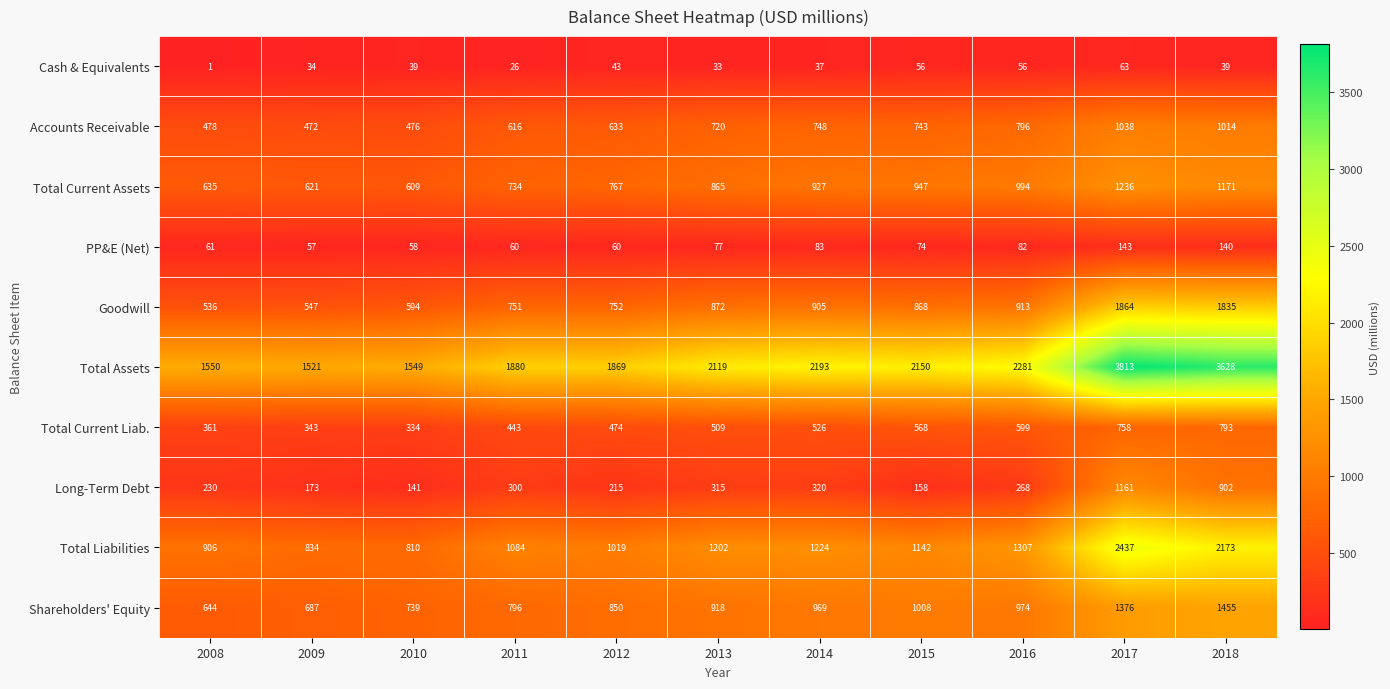

True or false: Long-Term Debt has a value of 215 at 2012.

True